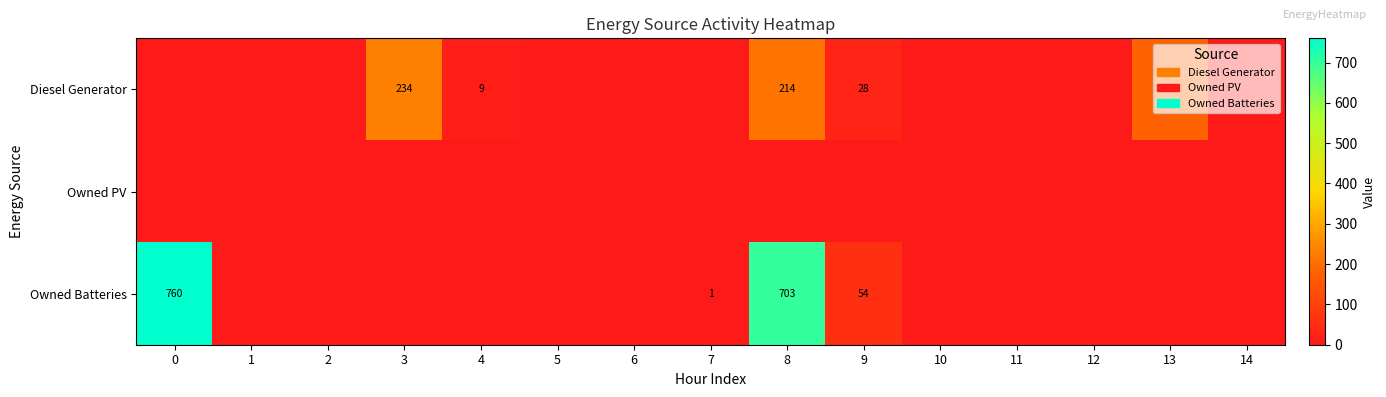

True or false: Diesel Generator has a value of 214 at 8.

True